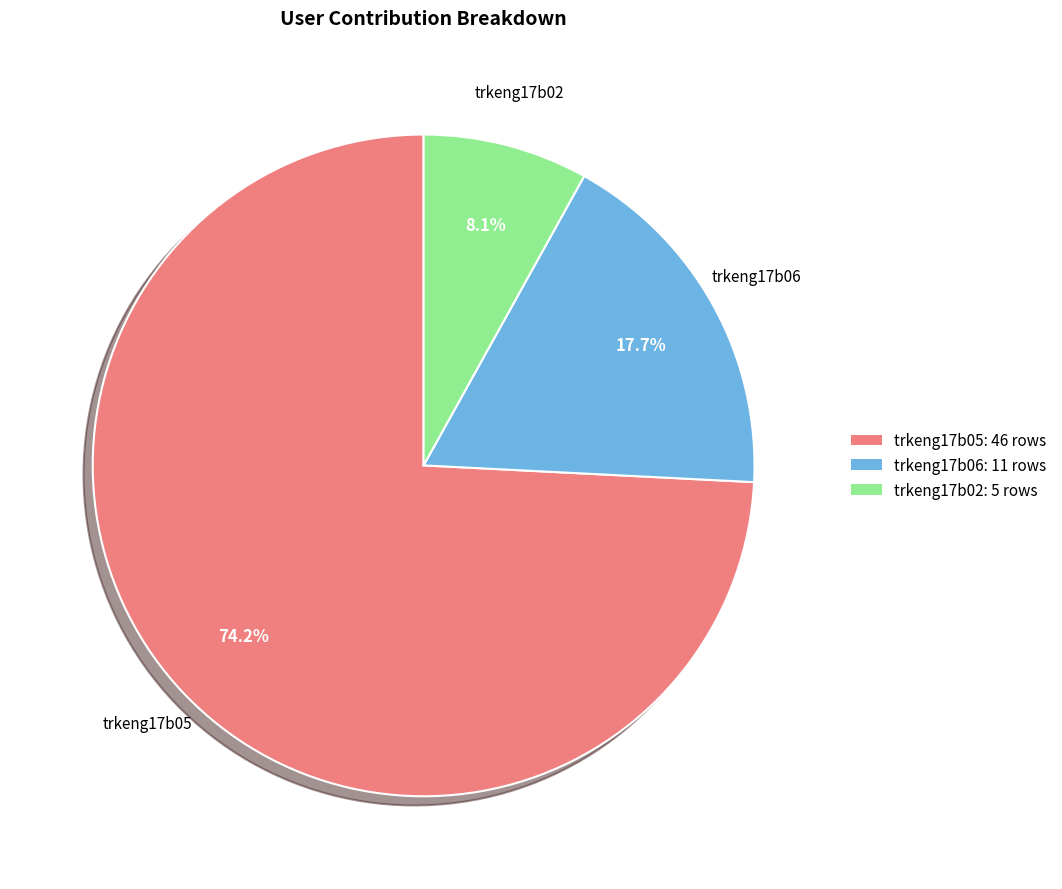

Between trkeng17b06 and trkeng17b05, which is larger?

trkeng17b05